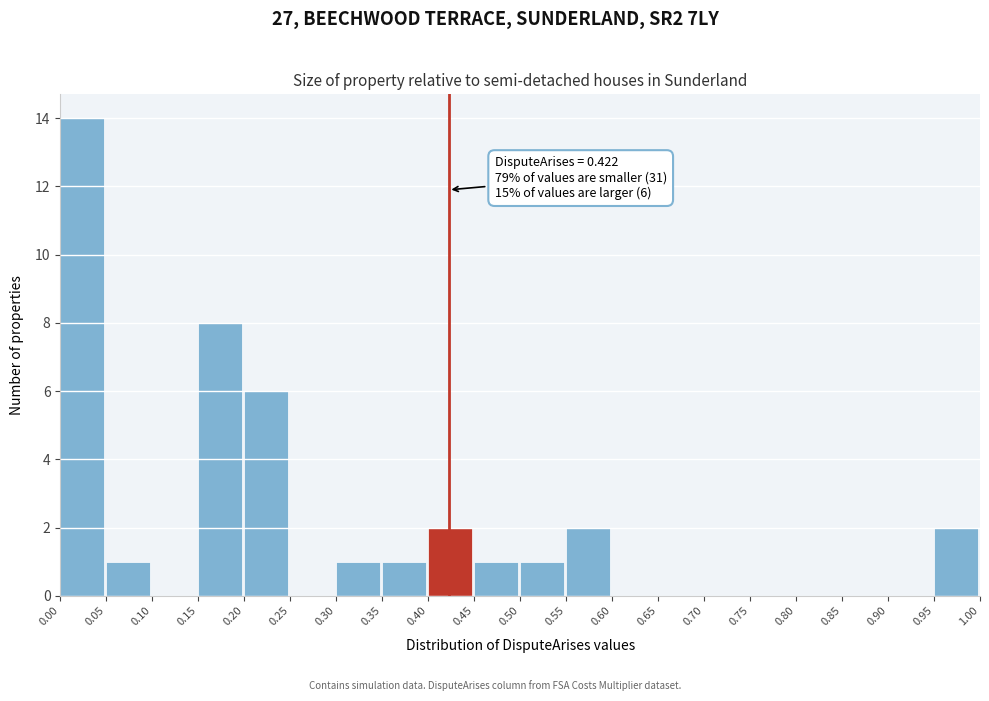

Over which range of the x-axis is the bar tallest?

0.00 to 0.05